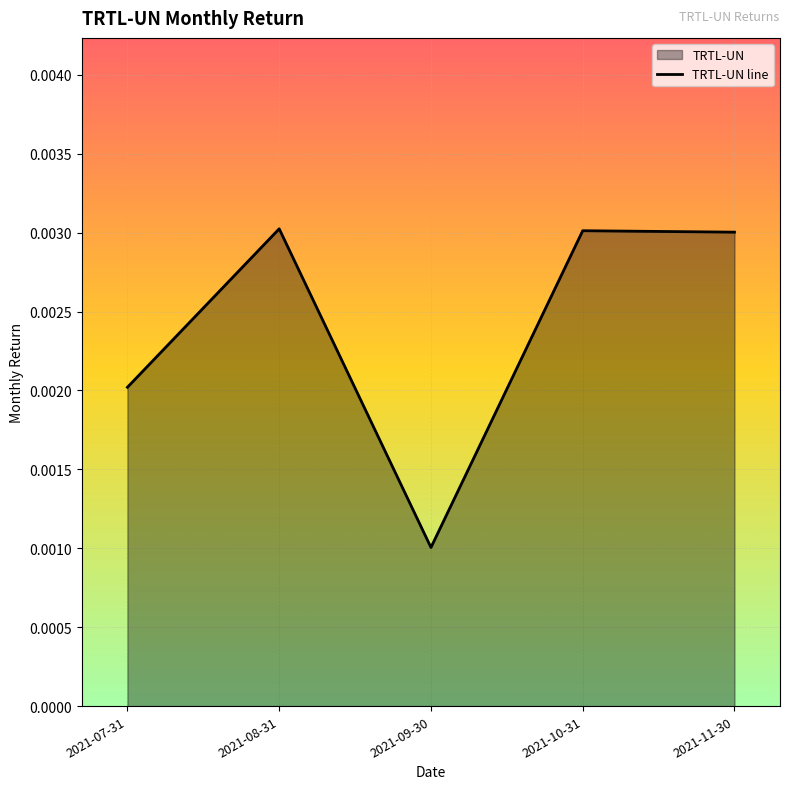

How many points are lower than both their immediate neighbors (excluding endpoints)?

1